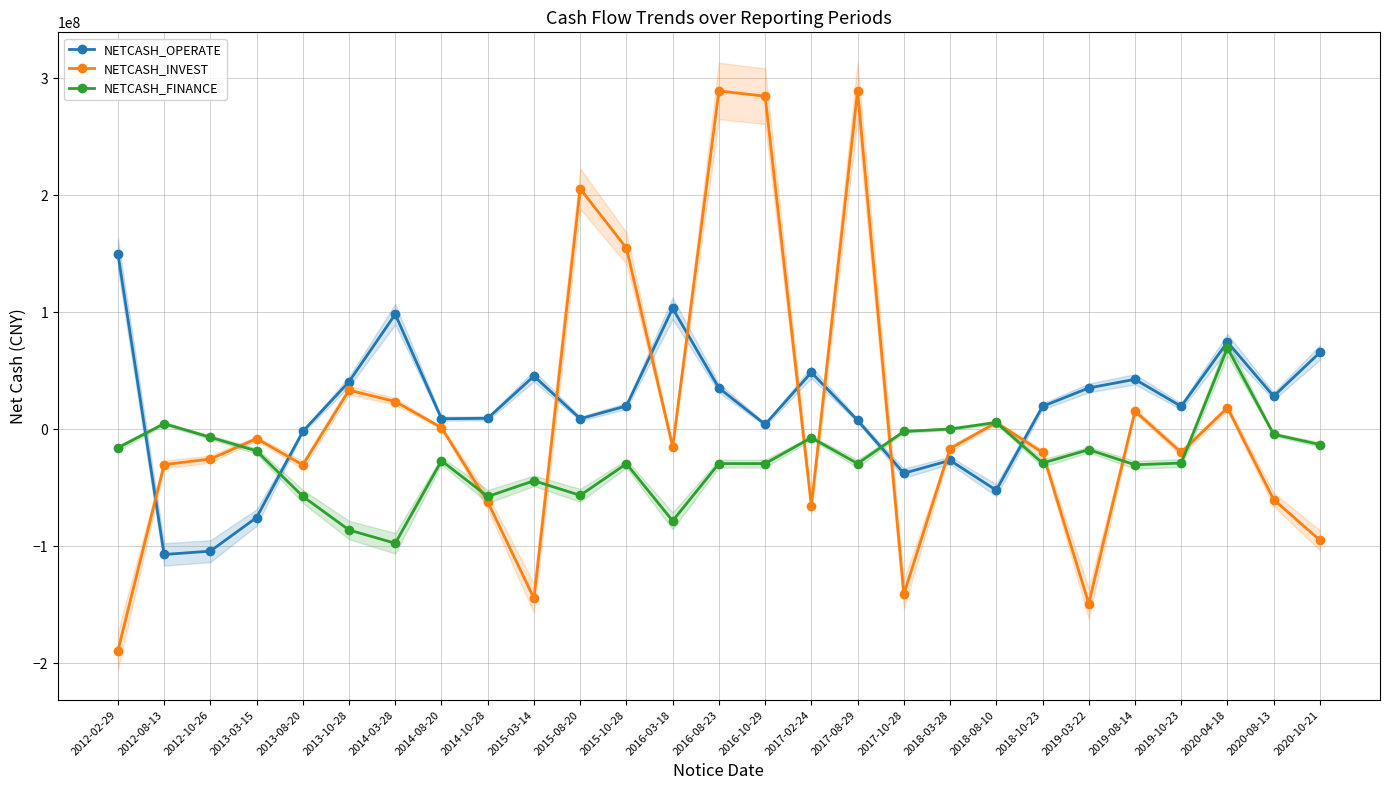

True or false: NETCASH_OPERATE has a value of 103228934.4 at 2016-03-18.

True